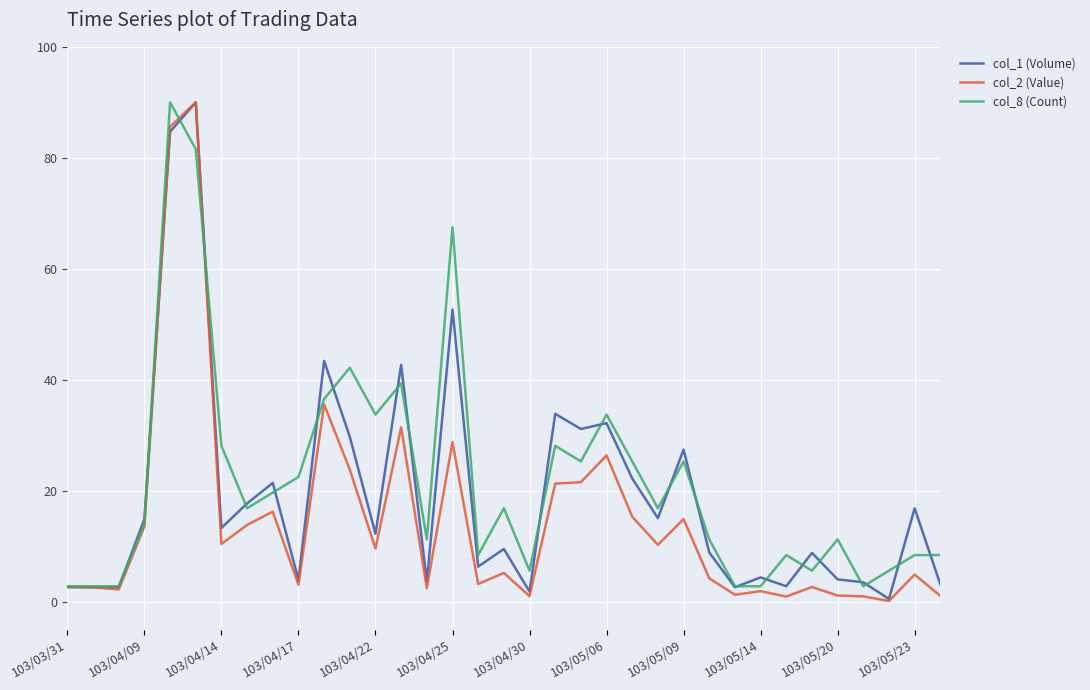

What is the highest value of the col_1 (Volume) series?

90.0